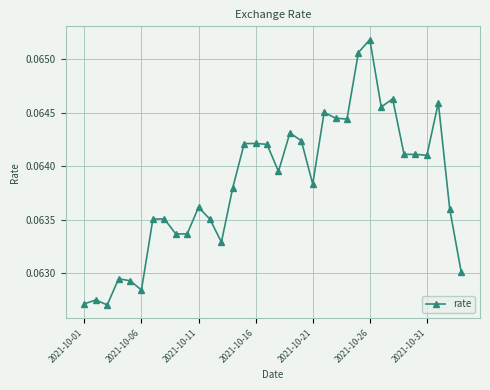

How many values are between 0 and 1?

34